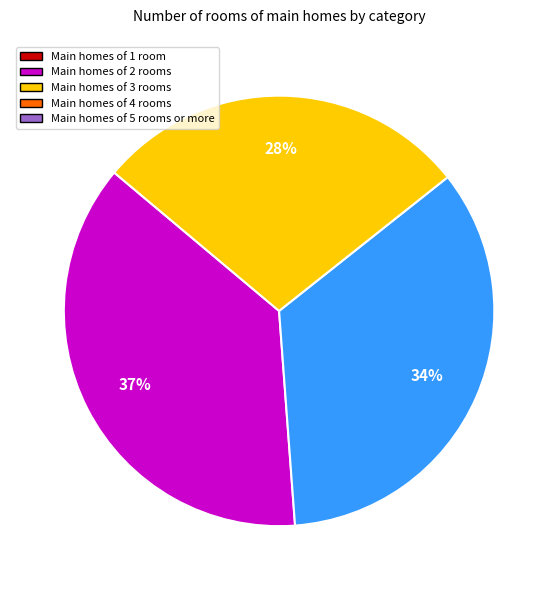

Is there a majority slice in this chart?

No